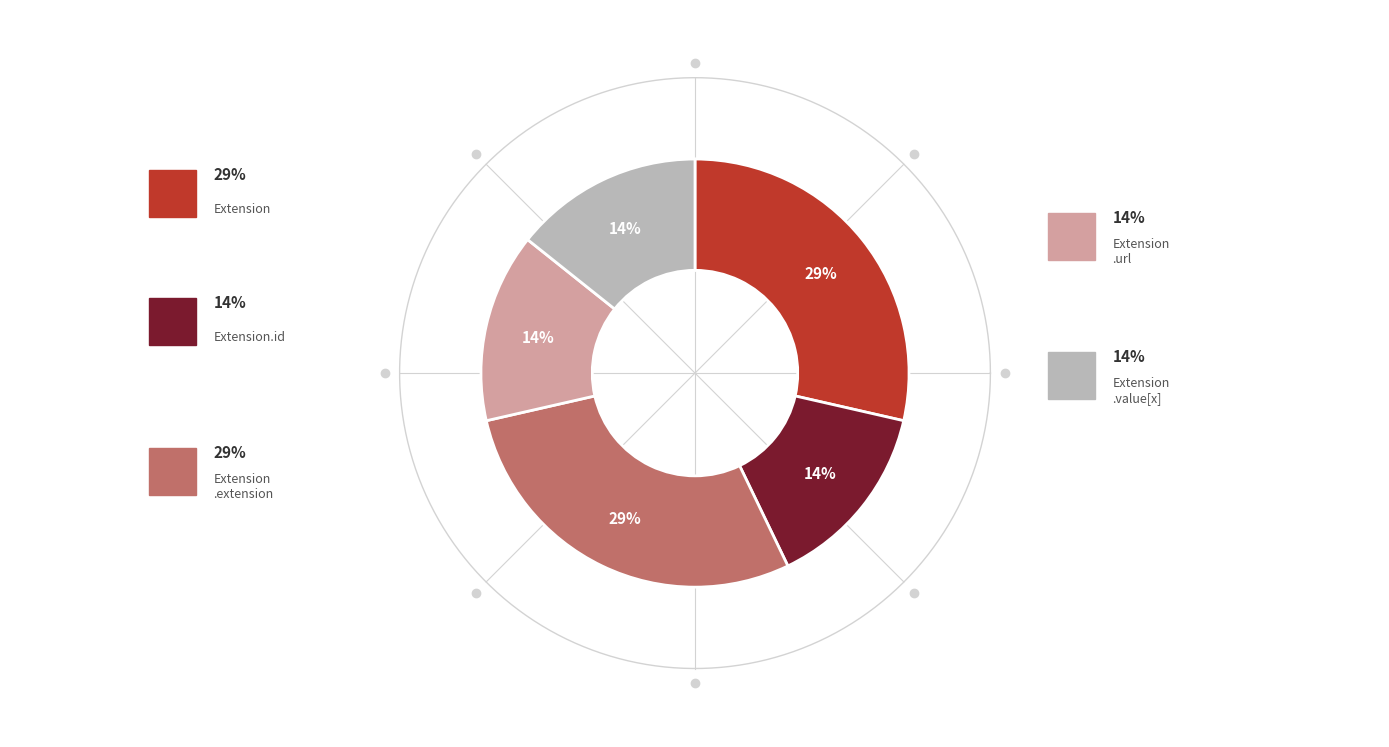

Do Extension.value[x] and Extension.extension together represent more than half of the pie?

No